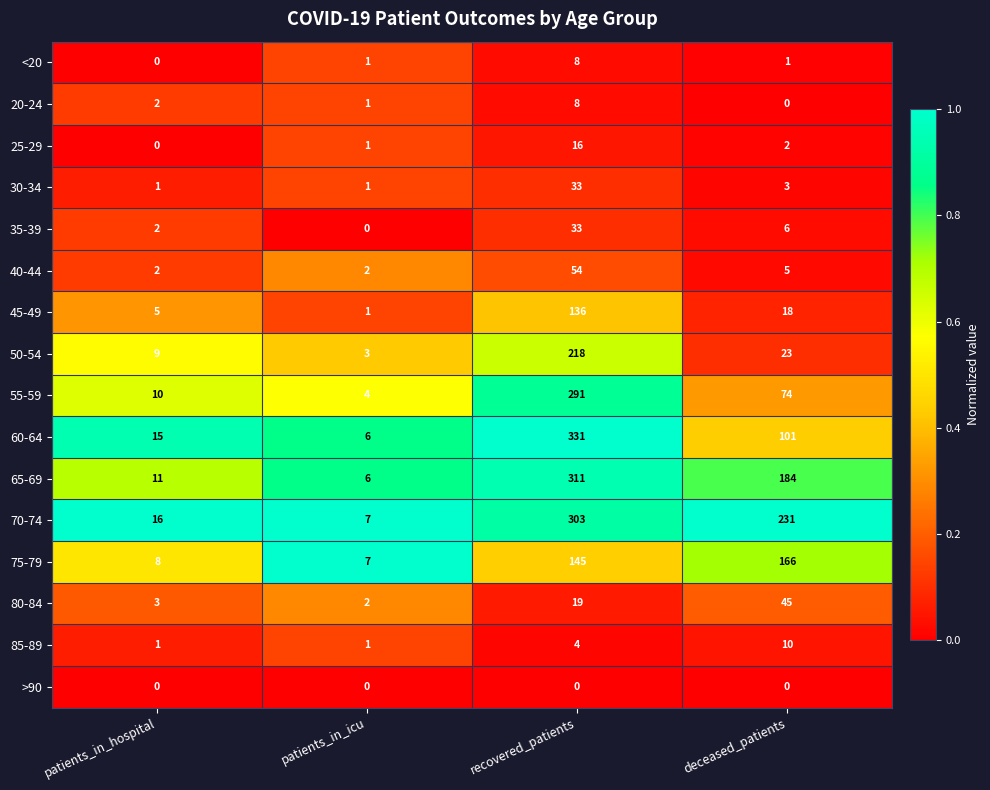

Count the number of data series in this chart.

16